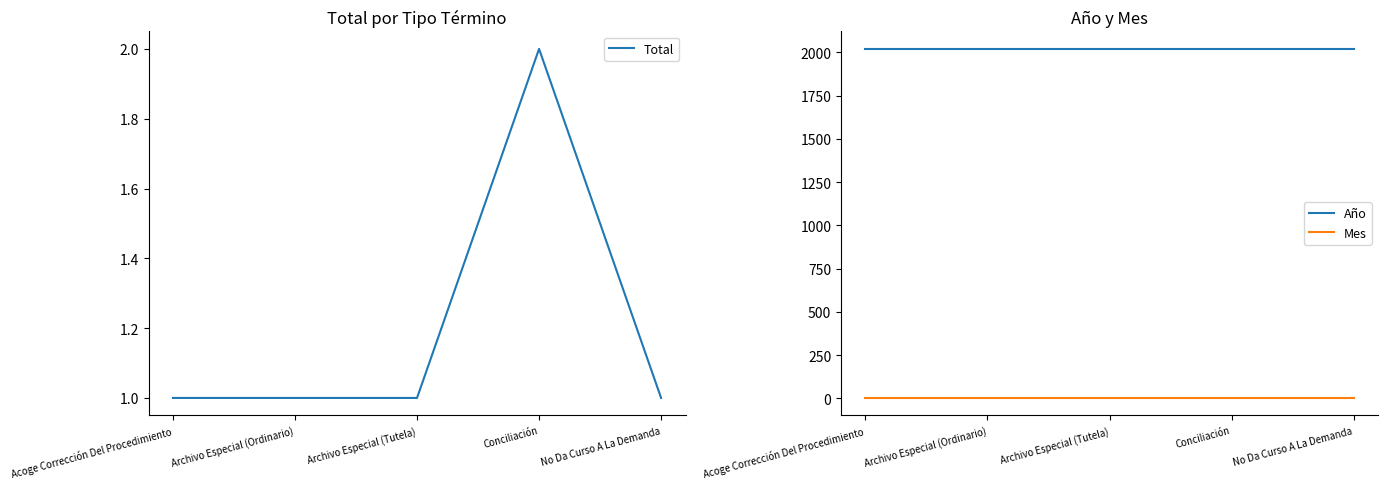

At which label does Año reach its peak?

Acoge Corrección Del Procedimiento